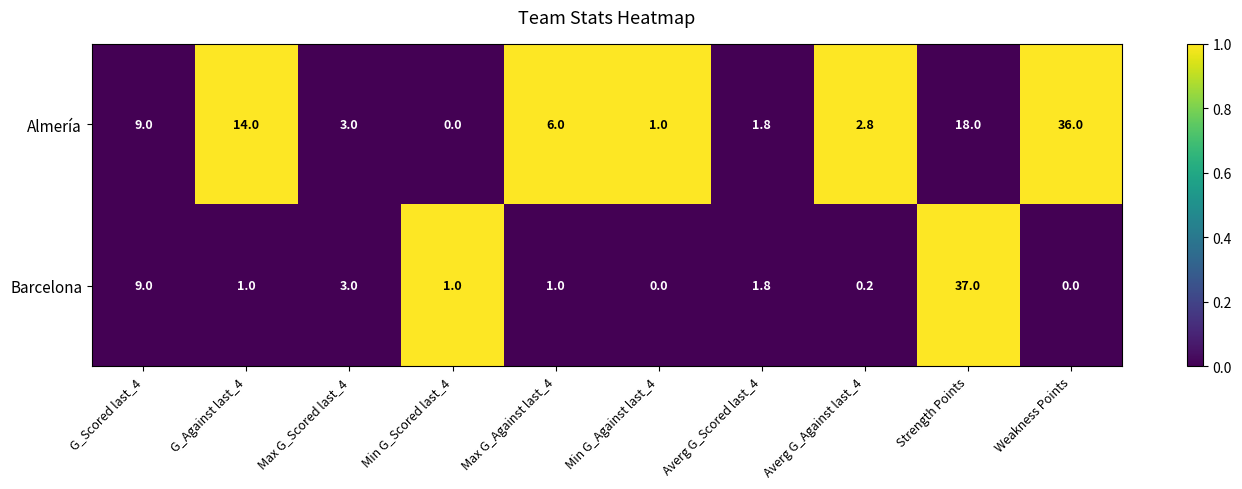

Which series has the widest spread of values?

Barcelona